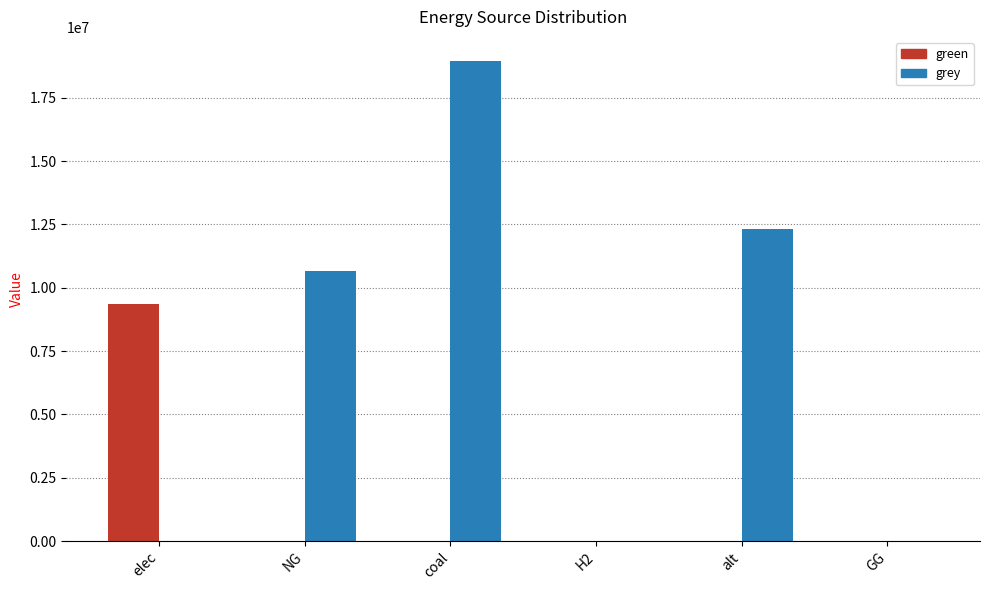

Which series has the largest range (max minus min)?

grey